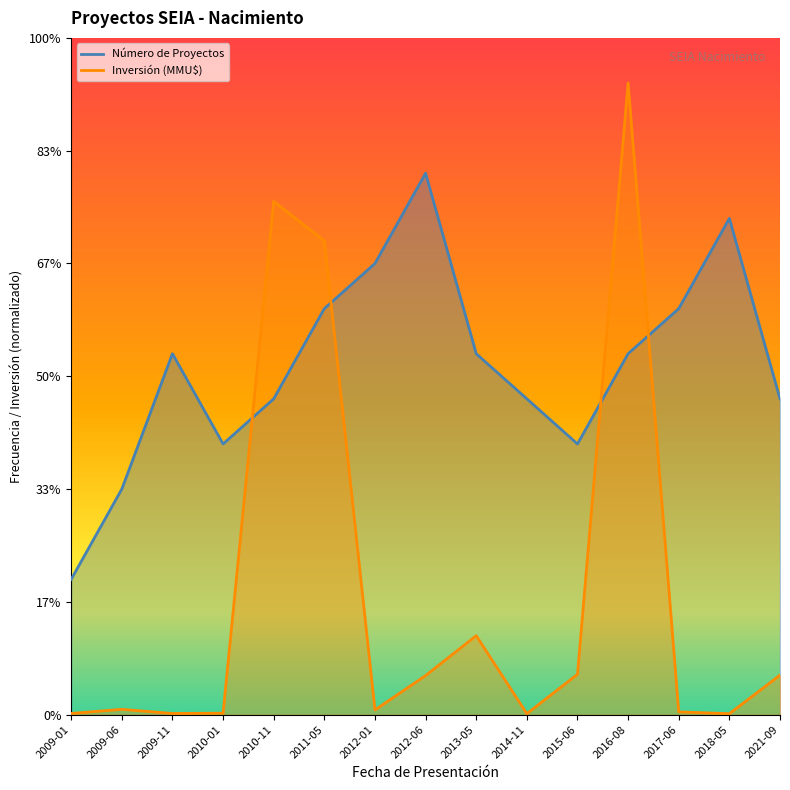

Rank the series by their maximum value, from highest to lowest.

Inversión (MMU$), Número de Proyectos